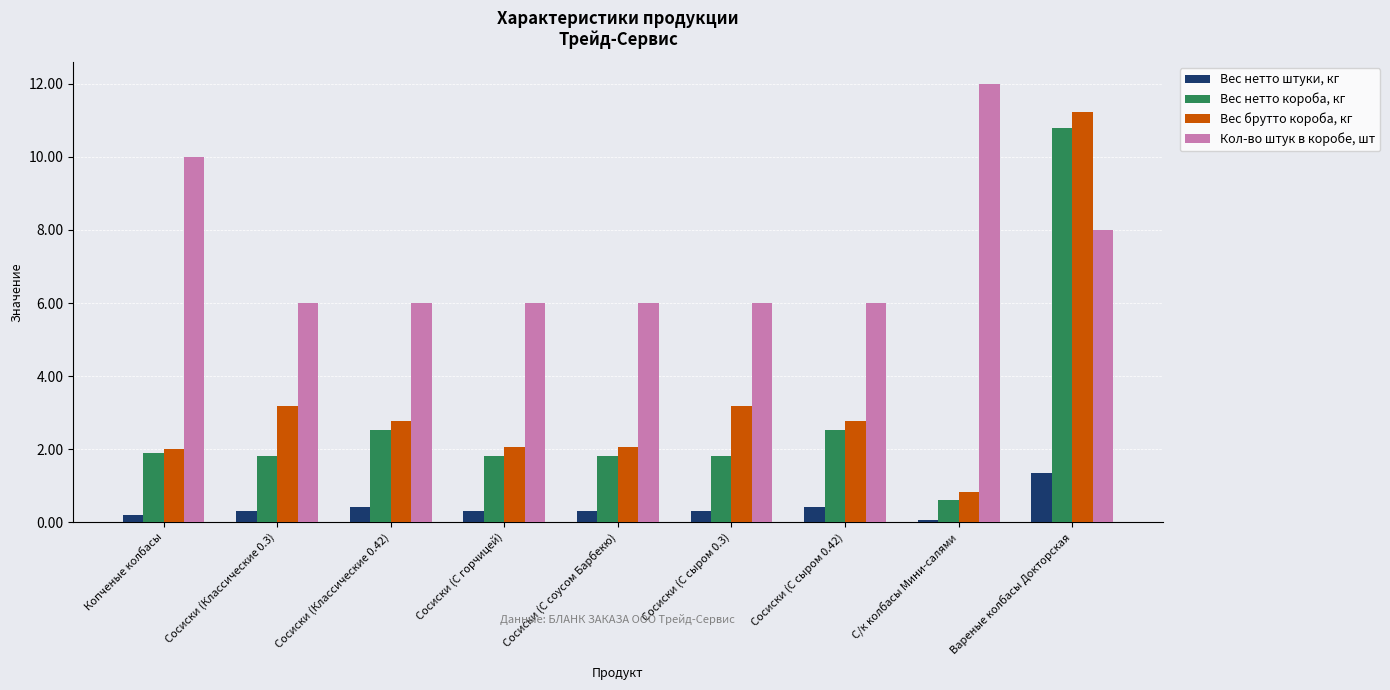

What is the label of the 4th bar from the left?

Сосиски (С горчицей)